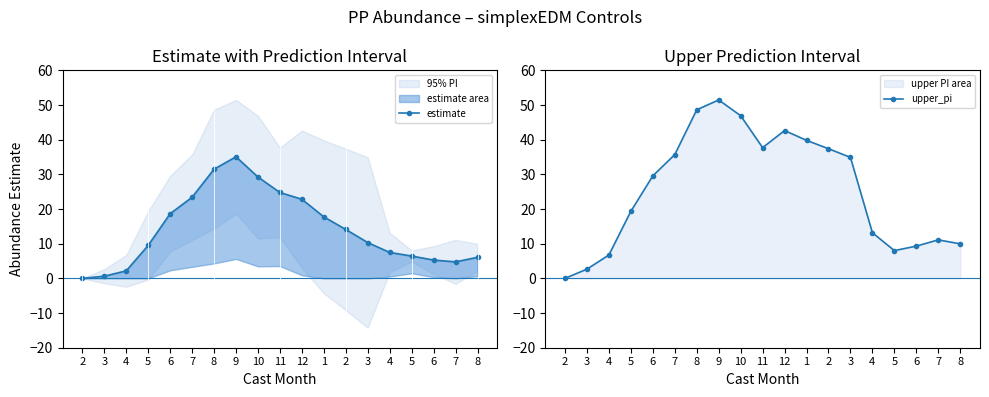

Which category has the highest value in the estimate series?

9